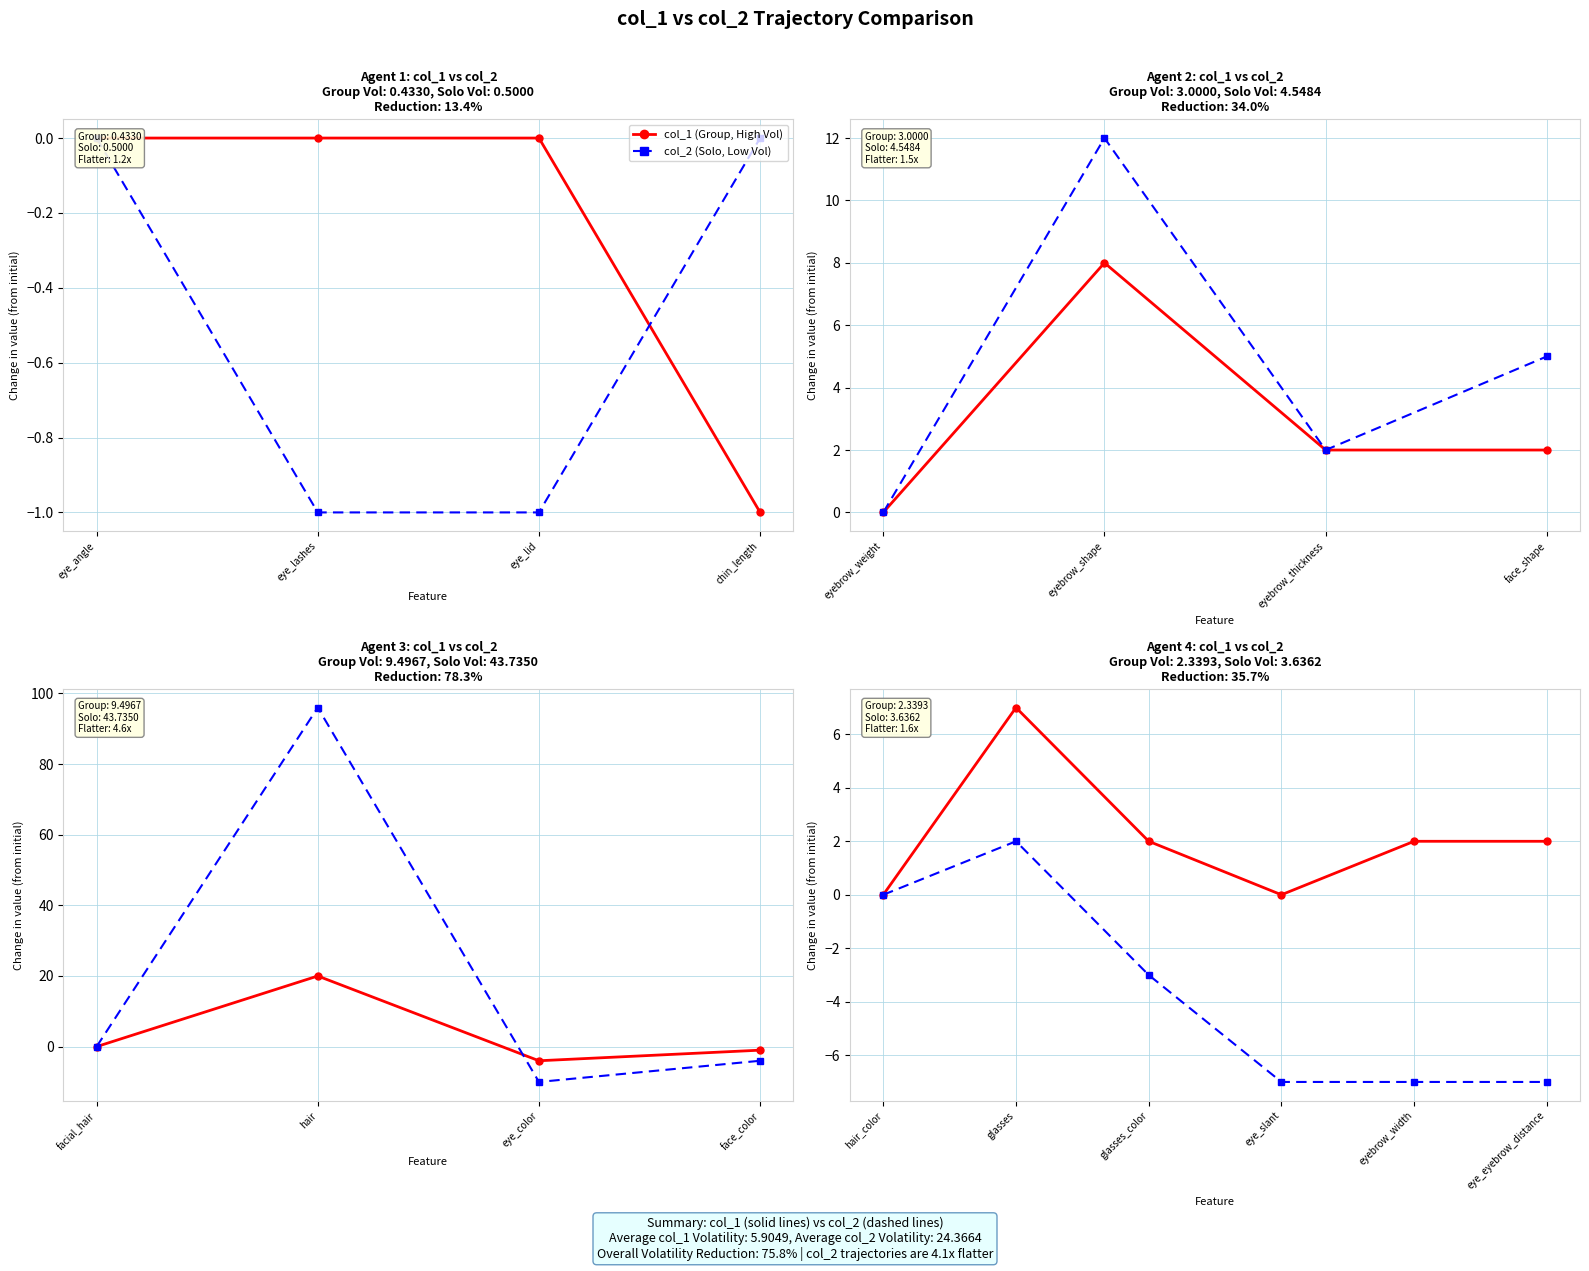

Where is col_1 (Group) nearest to the value 3?

glasses_color